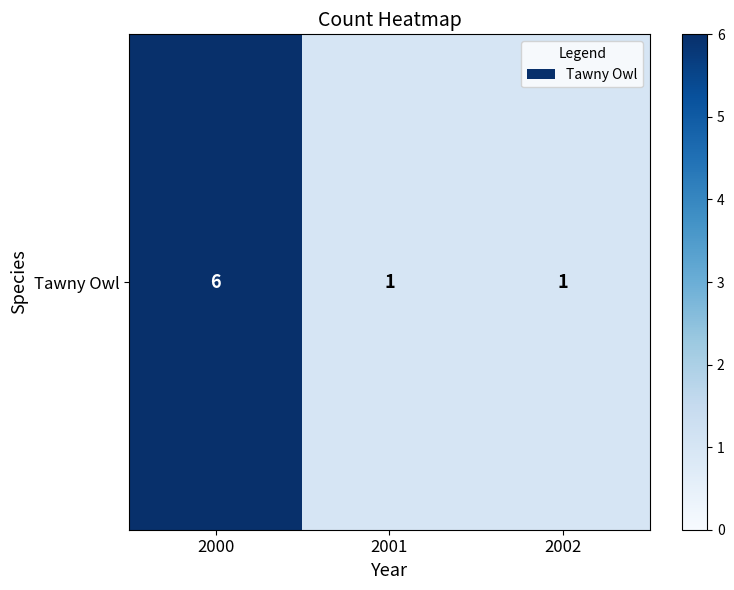

Reading right to left, list all the values displayed in this chart.

2002=1	2001=1	2000=6